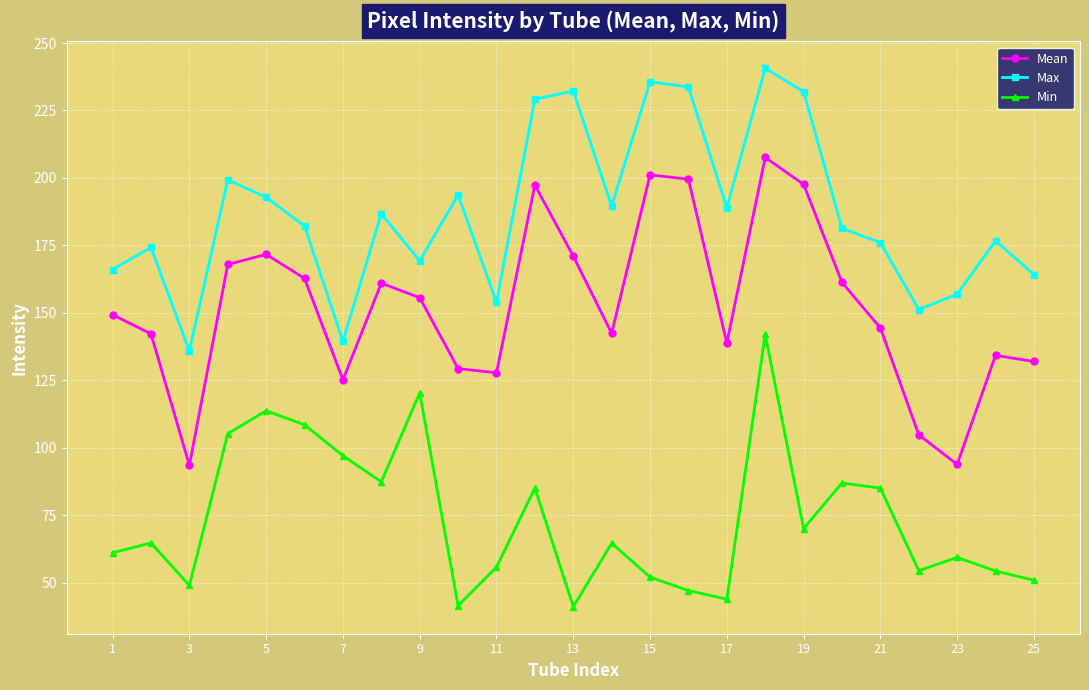

At how many categories does at least one series exceed 81?

25